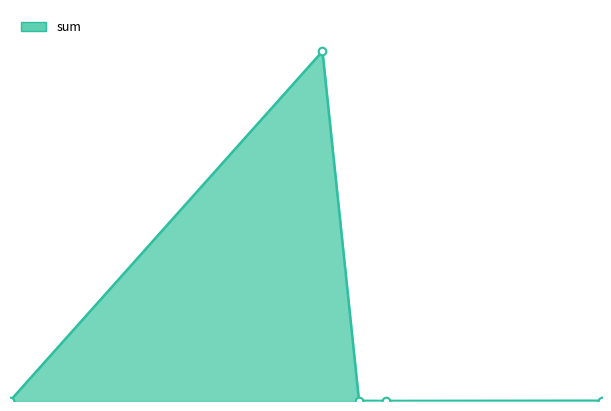

Is this an area chart (filled region under the line)?

Yes